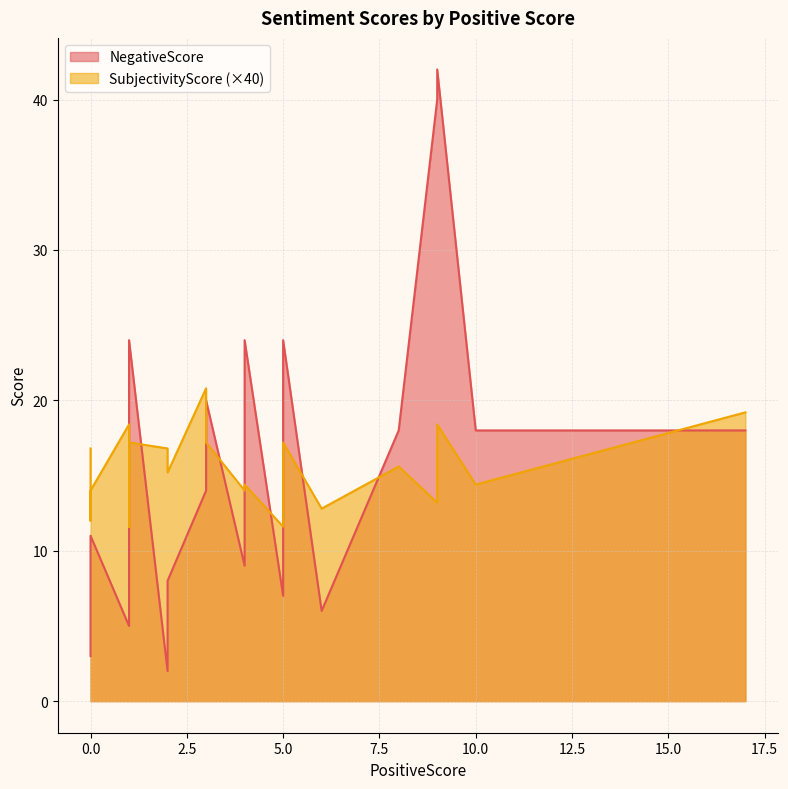

Which series has the widest spread of values?

NegativeScore